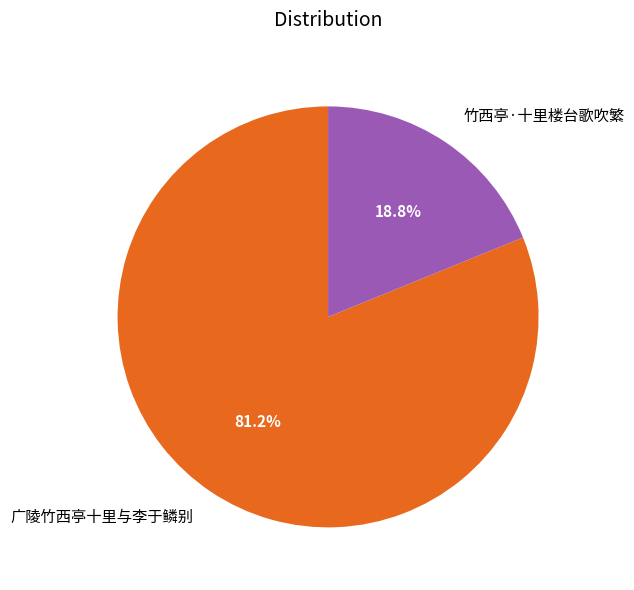

Which slice is the largest?

广陵竹西亭十里与李于鳞别